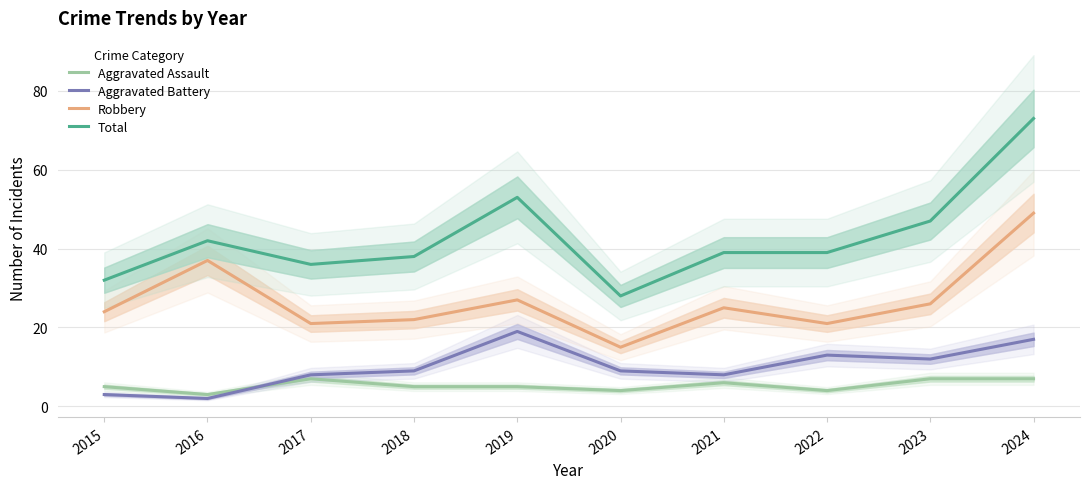

Which series changed the most between 2017 and 2021?

Robbery